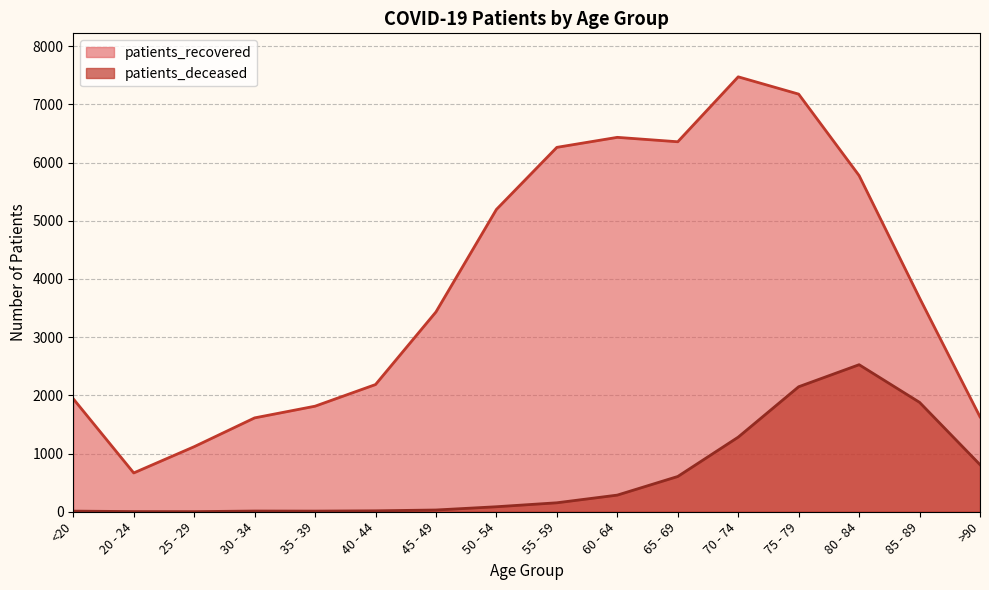

At which category is the sum across all series the highest?

75 - 79